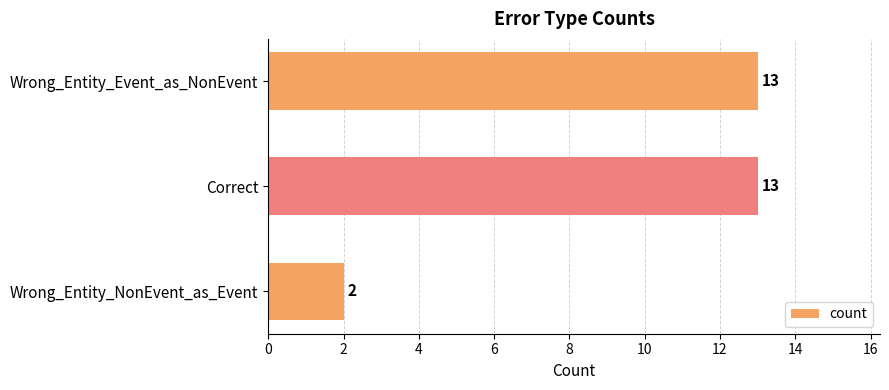

What is the smallest value displayed?

2